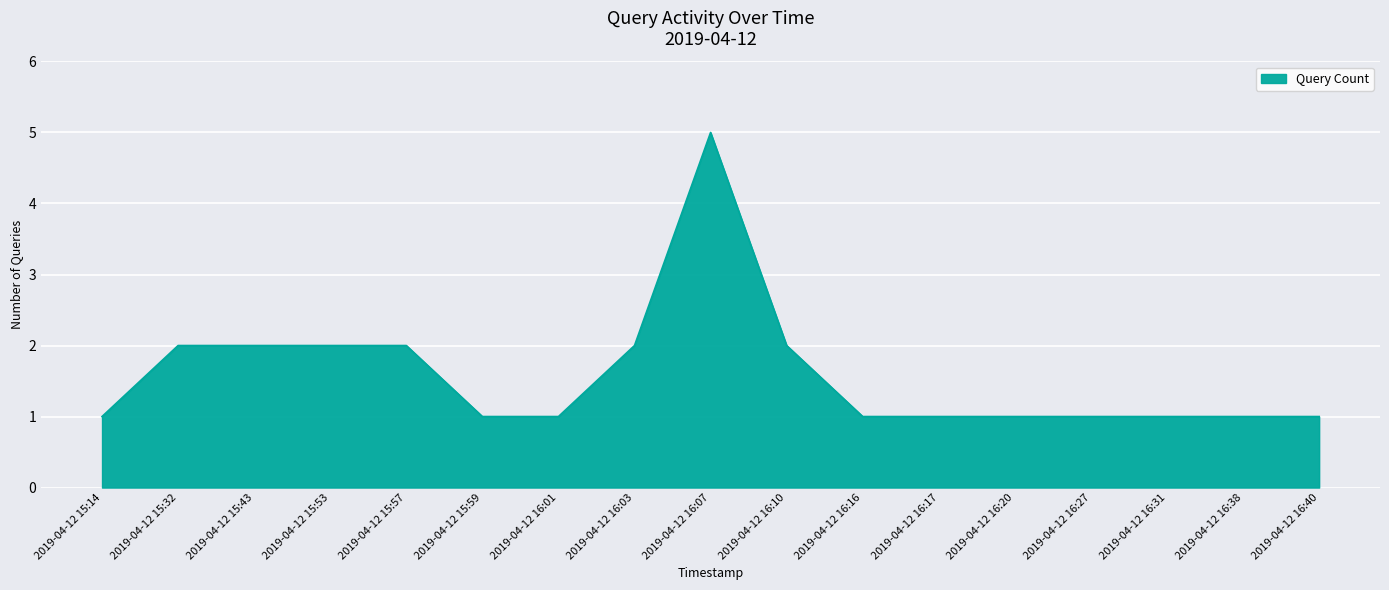

What is the ratio of the value at 2019-04-12 16:01 to the value at 2019-04-12 16:17?

1.0